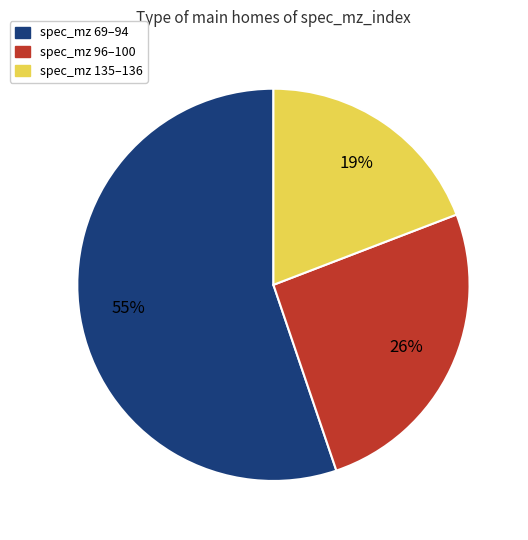

Does any single category account for the majority?

Yes